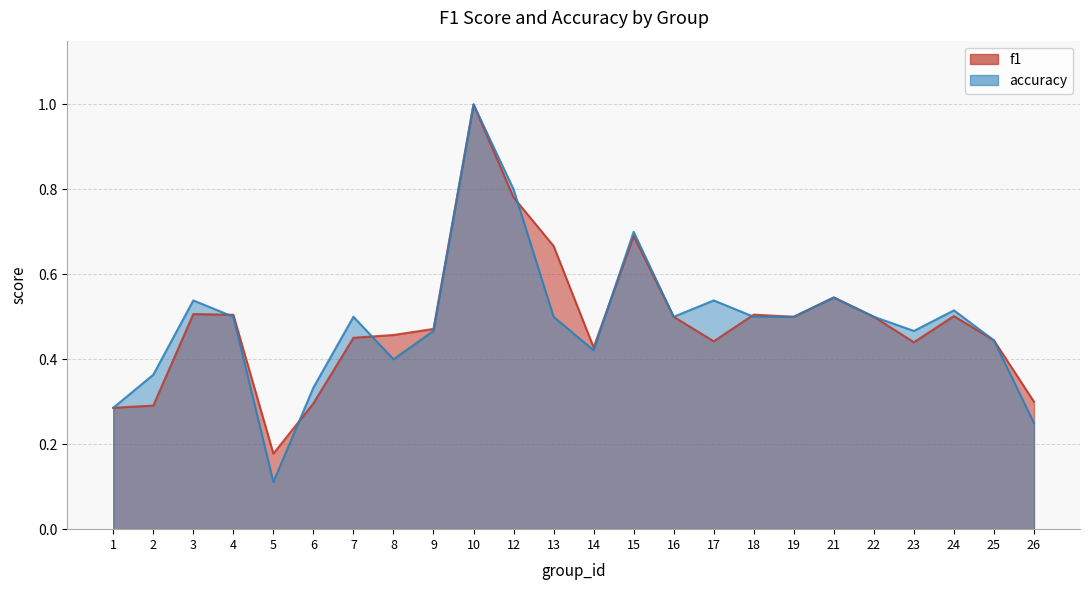

How many intersections are there between f1 and accuracy?

6